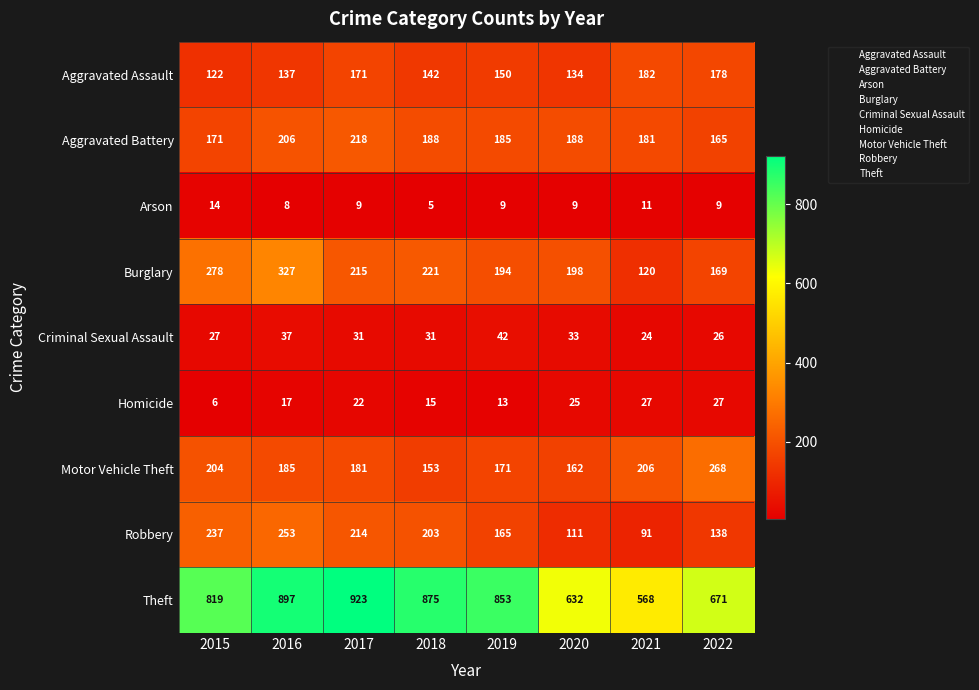

Count the number of data series in this chart.

9